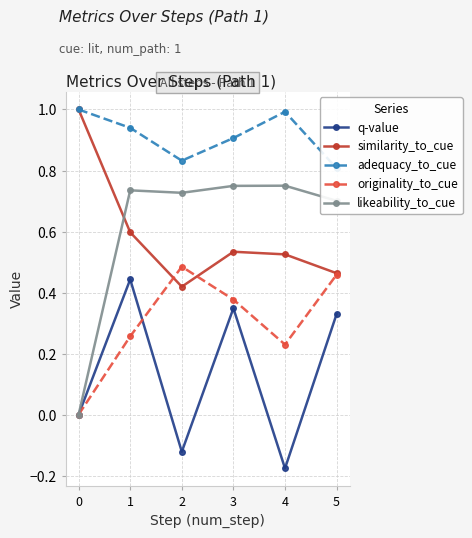

The similarity_to_cue series shows 0.8 at 5. True or false?

False